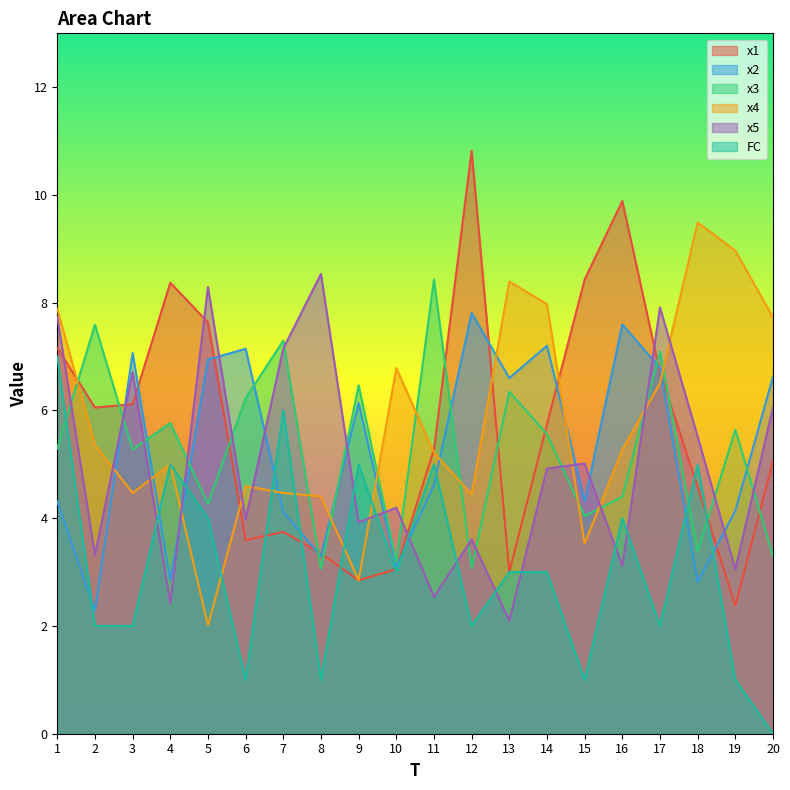

Reading left to right, extract all data points from this chart.

x1: 1=7.2	2=6.1	3=6.1	4=8.4	5=7.6	6=3.6	7=3.7	8=3.3	9=2.8	10=3.1	11=5.3	12=10.8	13=3.0	14=5.7	15=8.4	16=9.9	17=6.7	18=4.6	19=2.4	20=5.1
x2: 1=4.3	2=2.3	3=7.1	4=2.8	5=6.9	6=7.1	7=4.1	8=3.3	9=6.1	10=3.1	11=4.6	12=7.8	13=6.6	14=7.2	15=4.3	16=7.6	17=6.8	18=2.8	19=4.1	20=6.6
x3: 1=5.3	2=7.6	3=5.3	4=5.8	5=4.3	6=6.2	7=7.3	8=3.1	9=6.5	10=3.2	11=8.4	12=3.1	13=6.3	14=5.6	15=4.0	16=4.4	17=7.1	18=3.4	19=5.6	20=3.3
x4: 1=7.9	2=5.4	3=4.5	4=5.0	5=2.0	6=4.6	7=4.5	8=4.4	9=2.8	10=6.8	11=5.2	12=4.4	13=8.4	14=8.0	15=3.5	16=5.3	17=6.5	18=9.5	19=9.0	20=7.7
x5: 1=7.7	2=3.3	3=6.7	4=2.4	5=8.3	6=4.0	7=7.1	8=8.5	9=3.9	10=4.2	11=2.5	12=3.6	13=2.1	14=4.9	15=5.0	16=3.1	17=7.9	18=5.5	19=3.1	20=6.1
FC: 1=7.0	2=2.0	3=2.0	4=5.0	5=4.0	6=1.0	7=6.0	8=1.0	9=5.0	10=3.0	11=5.0	12=2.0	13=3.0	14=3.0	15=1.0	16=4.0	17=2.0	18=5.0	19=1.0	20=0.0